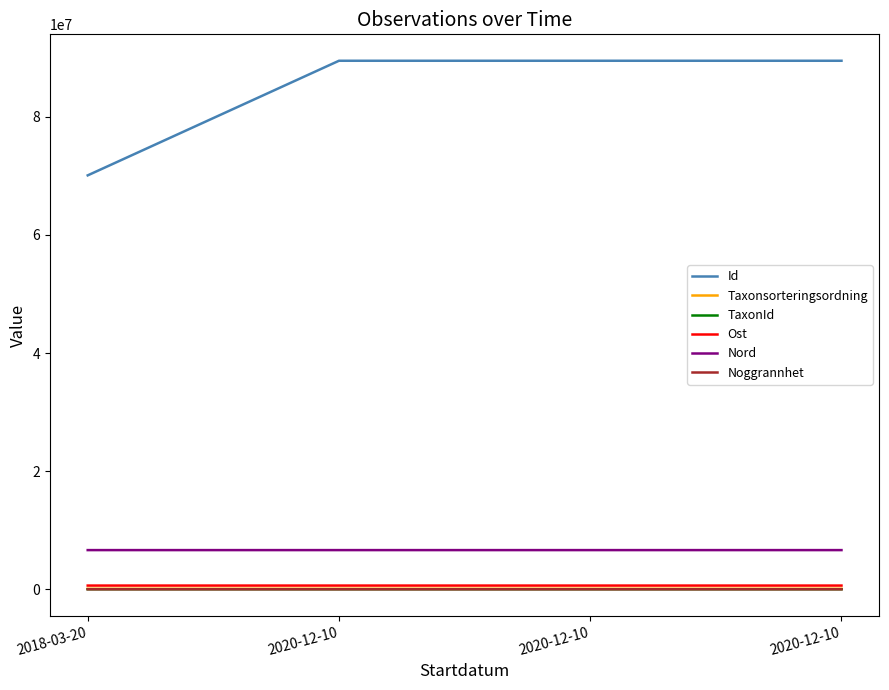

What is the difference between the Id values at 2018-03-20 and 2020-12-10?

19404979.0